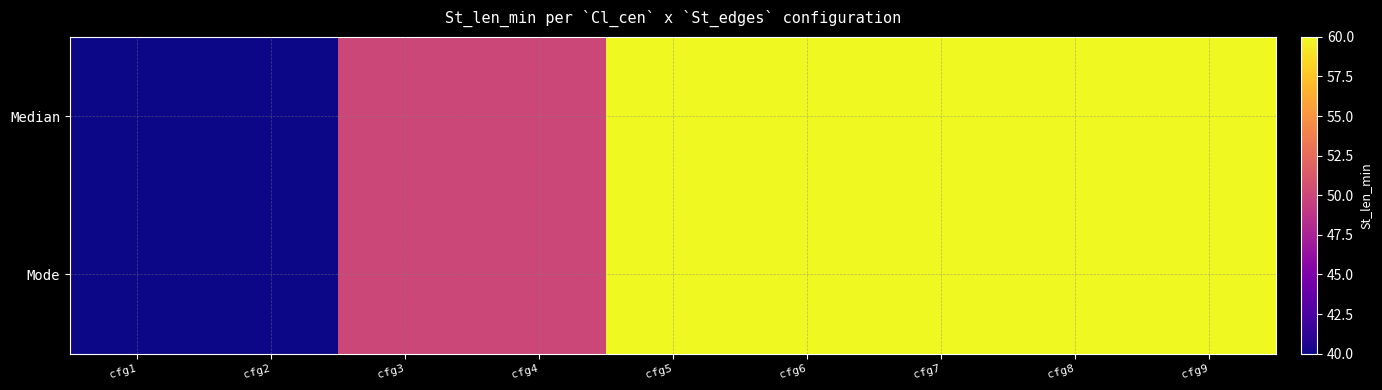

Which has a higher value, cfg6 or cfg4?

cfg6